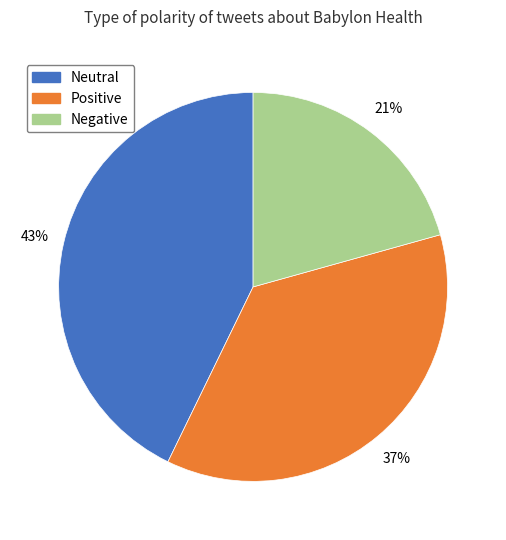

Count the number of slices in the pie.

3